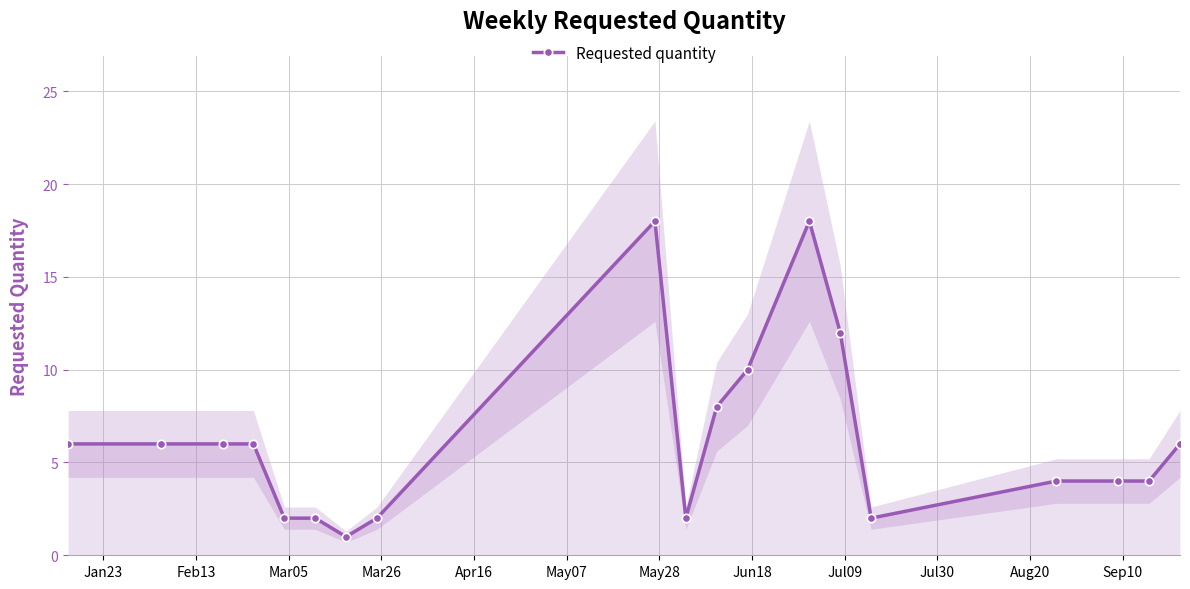

How many points are lower than both their immediate neighbors (excluding endpoints)?

3